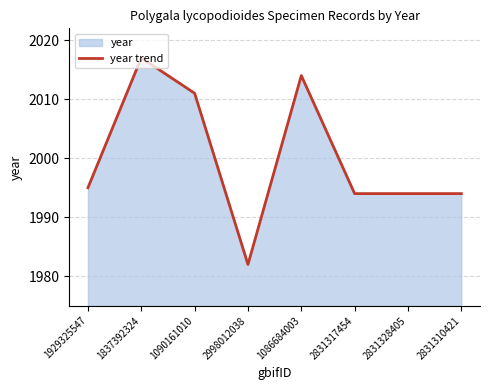

What position from the right is 2831310421?

1